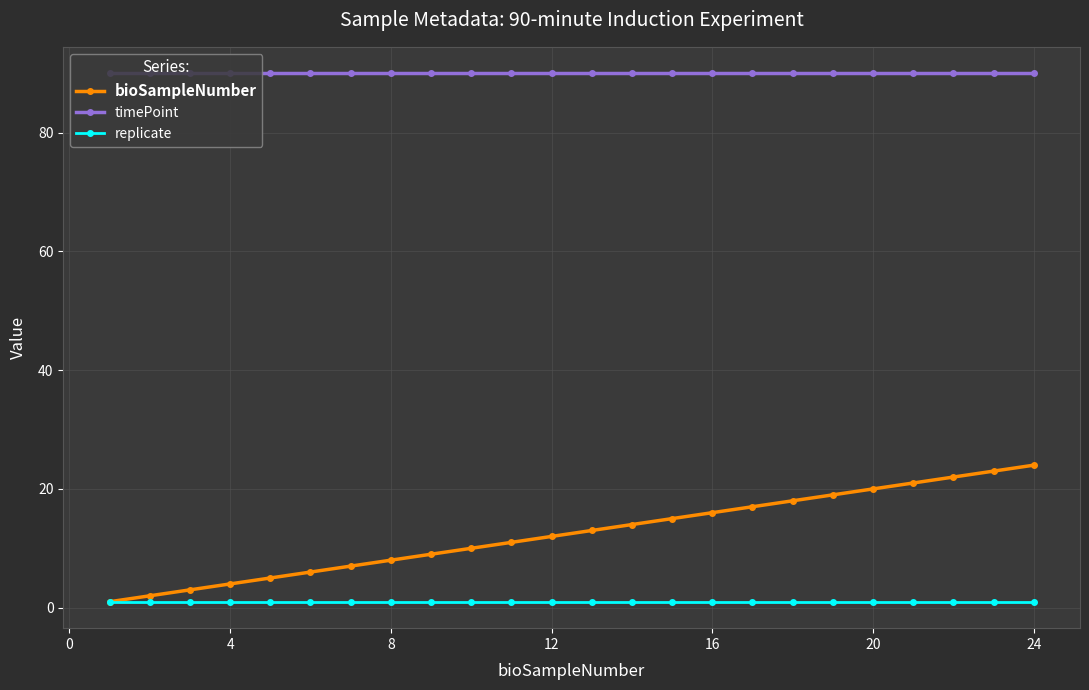

Which series has the largest range (max minus min)?

bioSampleNumber